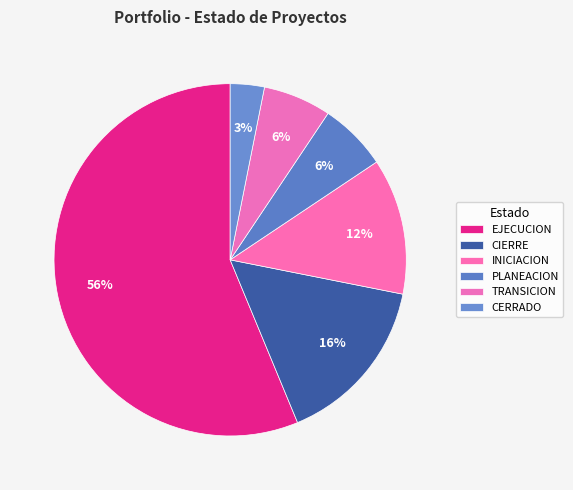

How many slices are in this pie chart?

6